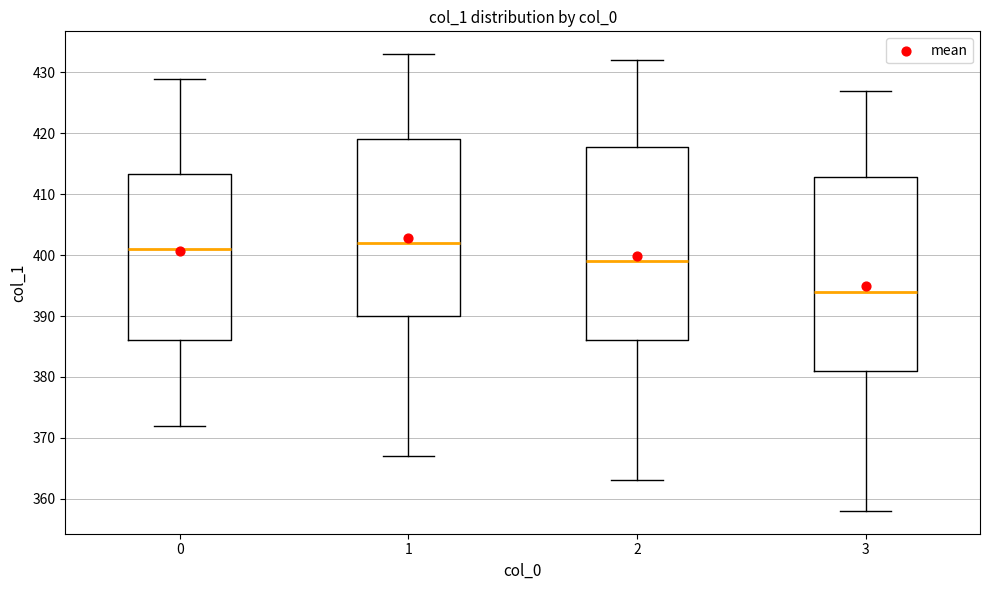

Where does the median line of the box at x = 2 sit on the y-axis? The values are not printed on the chart, so give them approximately, as read against the axis.

399